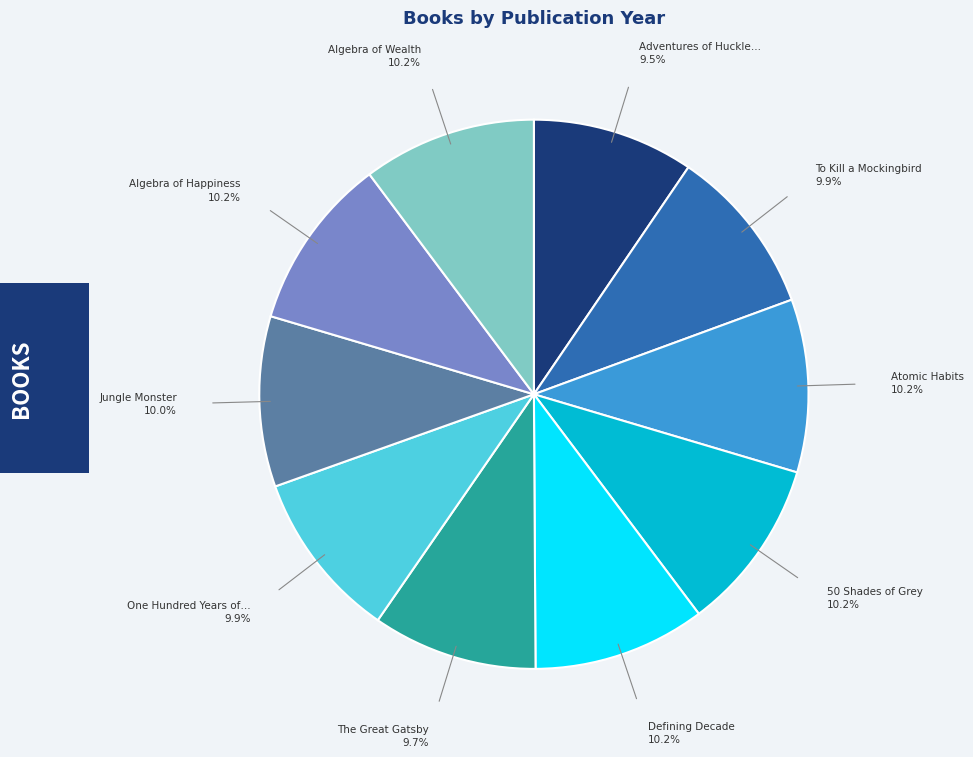

Is there any slice that represents more than half of the pie?

No